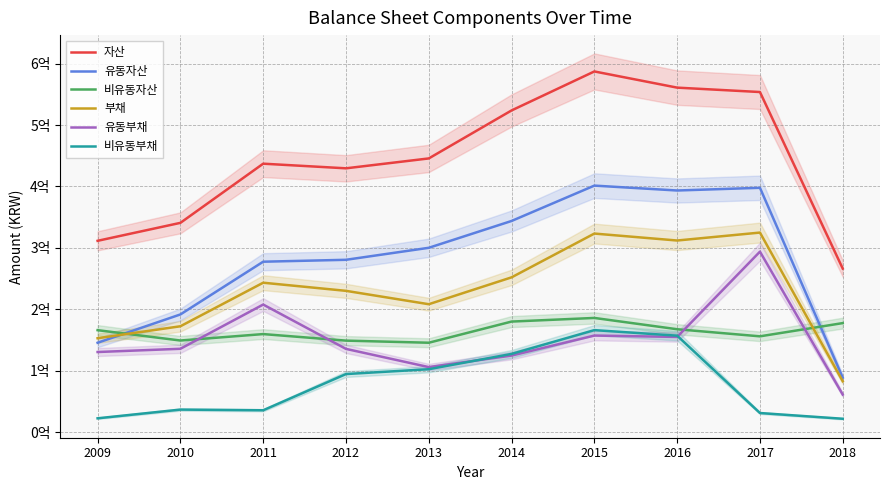

Does the chart have visible grid lines?

Yes